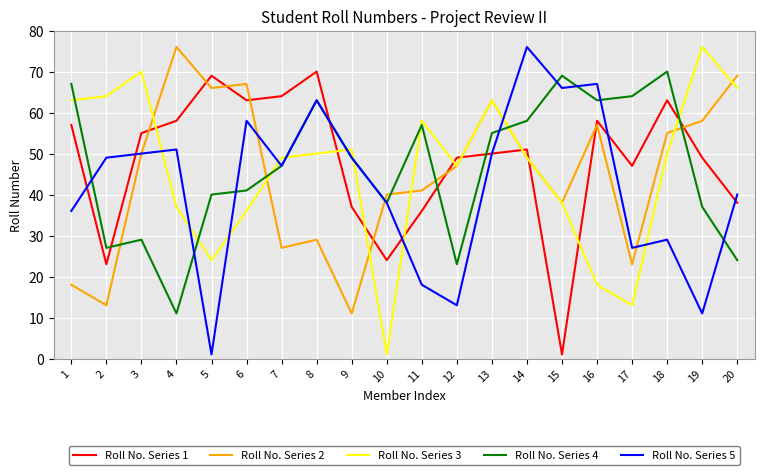

At 16, list the series in order from smallest to largest.

Roll No. Series 3, Roll No. Series 2, Roll No. Series 1, Roll No. Series 4, Roll No. Series 5